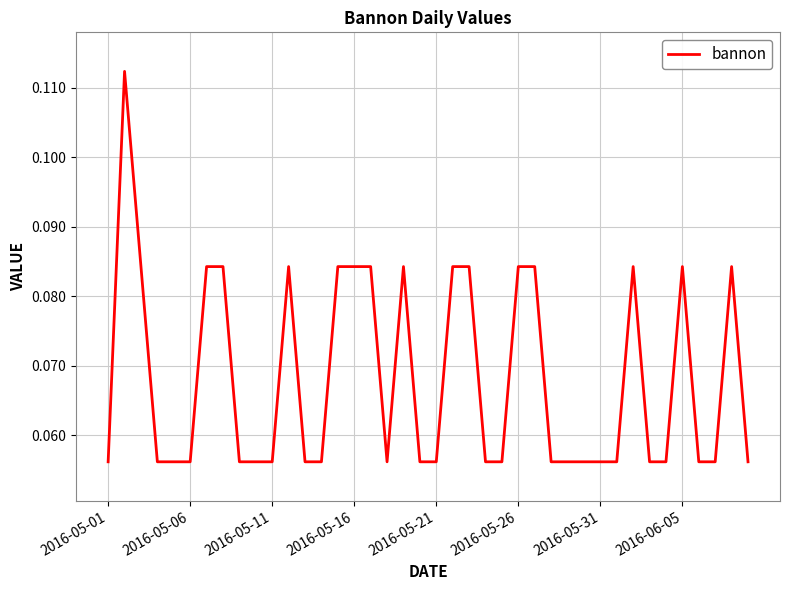

At which label is the value closest to 0?

2016-05-01